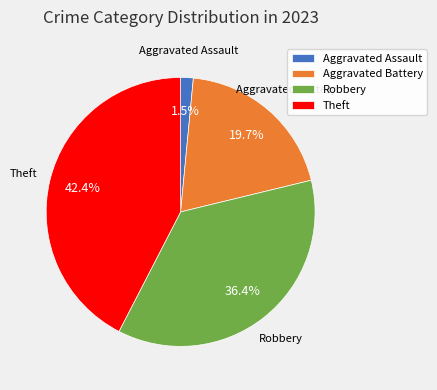

Which has a higher value, Theft or Robbery?

Theft